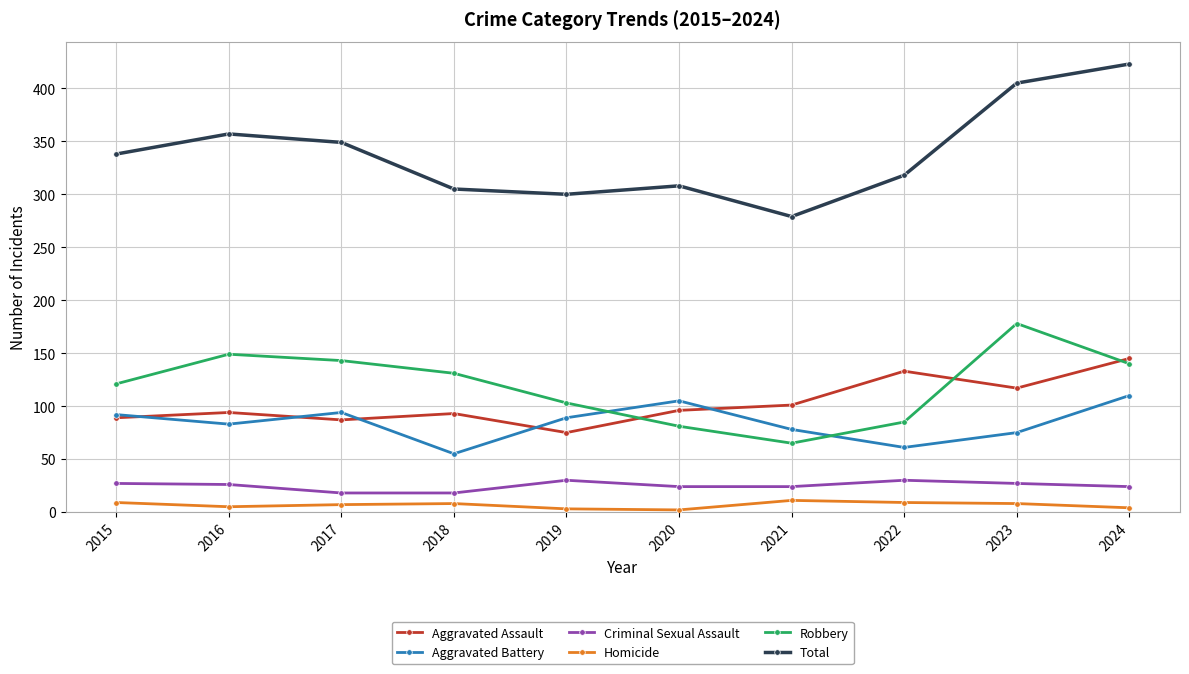

What is the difference between the highest and lowest values at 2020?

306